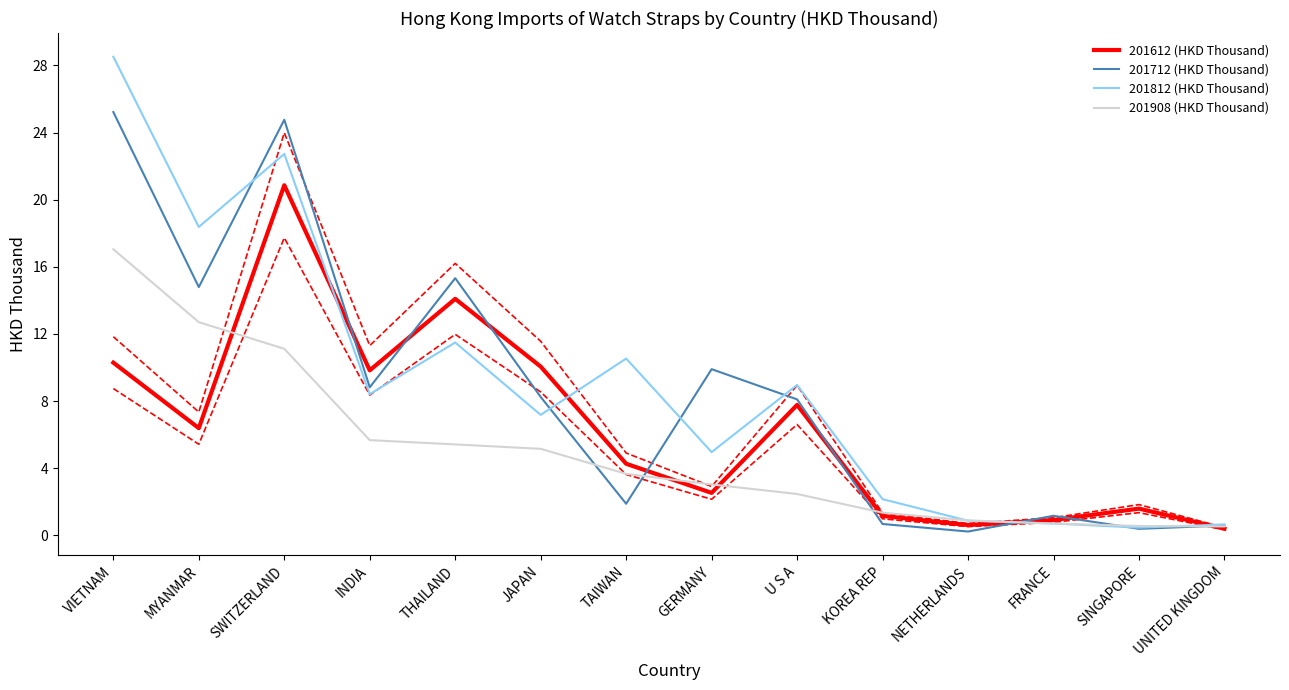

What is the sum of the 201812 (HKD Thousand) values at GERMANY and KOREA REP?

7.1